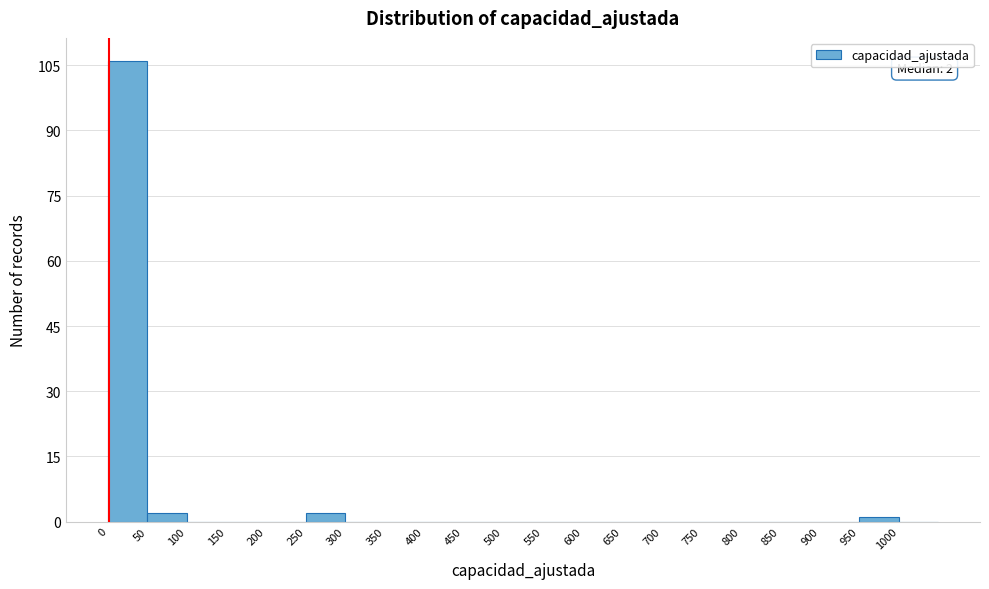

Over which range of the x-axis is the bar tallest?

0 to 50